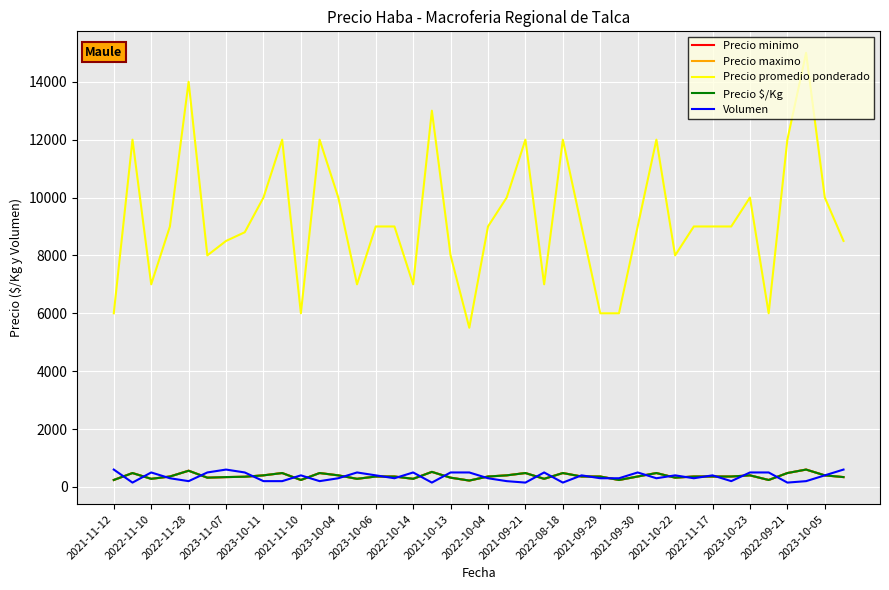

Rank the categories by Precio minimo value from highest to lowest.

37, 2023-10-11, 2023-10-23, 2022-11-10, 2021-10-13, 2021-09-21, 22, 24, 29, 36, 2022-10-14, 2022-08-18, 21, 34, 38, 2023-11-07, 2021-09-30, 2021-10-22, 20, 25, 26, 28, 31, 32, 33, 2023-10-06, 2023-10-04, 39, 2021-11-10, 2022-09-21, 30, 2022-11-28, 2021-09-29, 2022-11-17, 23, 2021-11-12, 2022-10-04, 27, 35, 2023-10-05